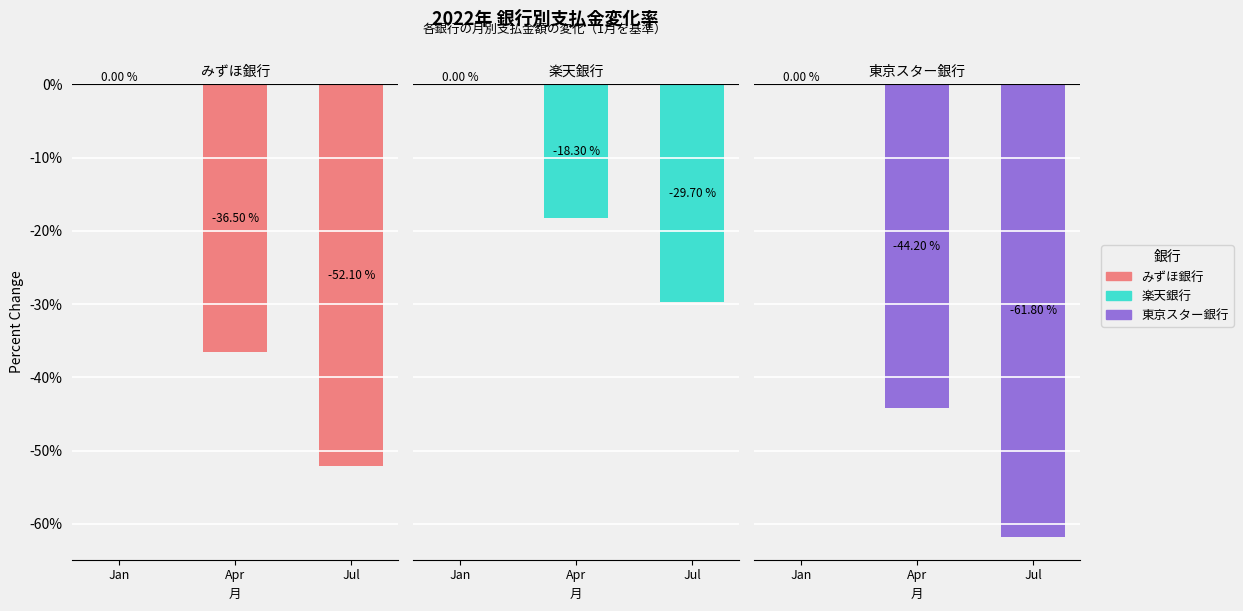

At which category is the sum across all series the highest?

Jan